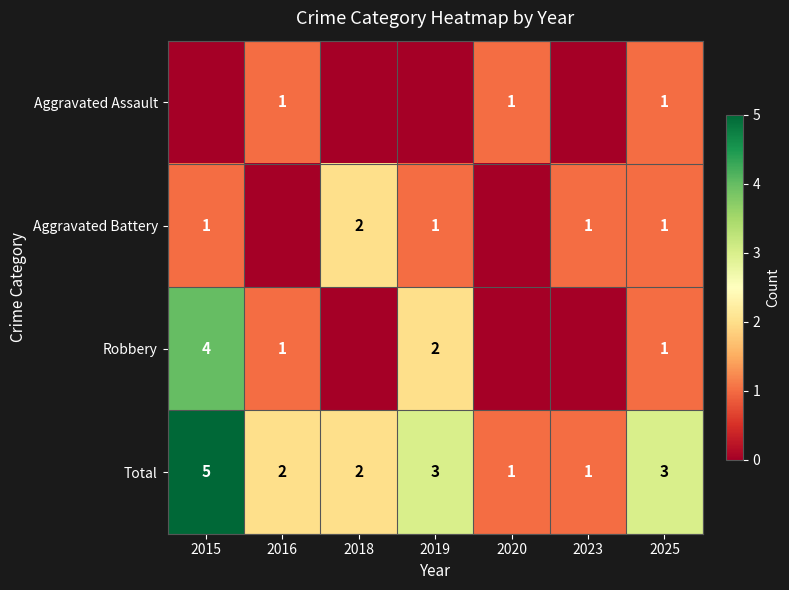

Count the Total values in the range 1 to 3.

6